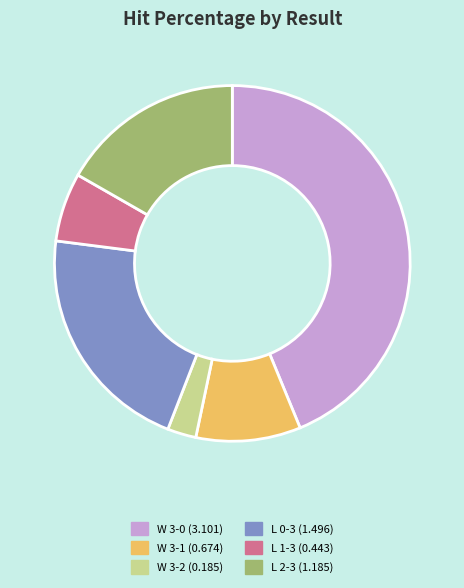

Does L 0-3 (1.496) represent more than half of the total?

No